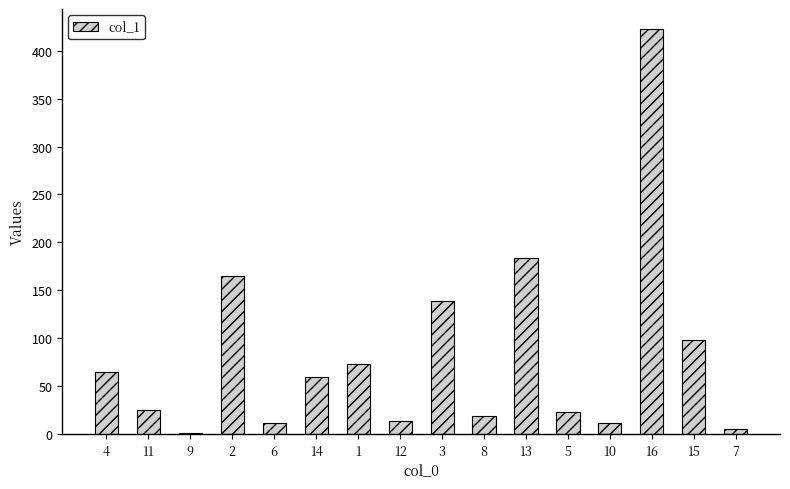

Which label corresponds to the largest value in the chart?

16